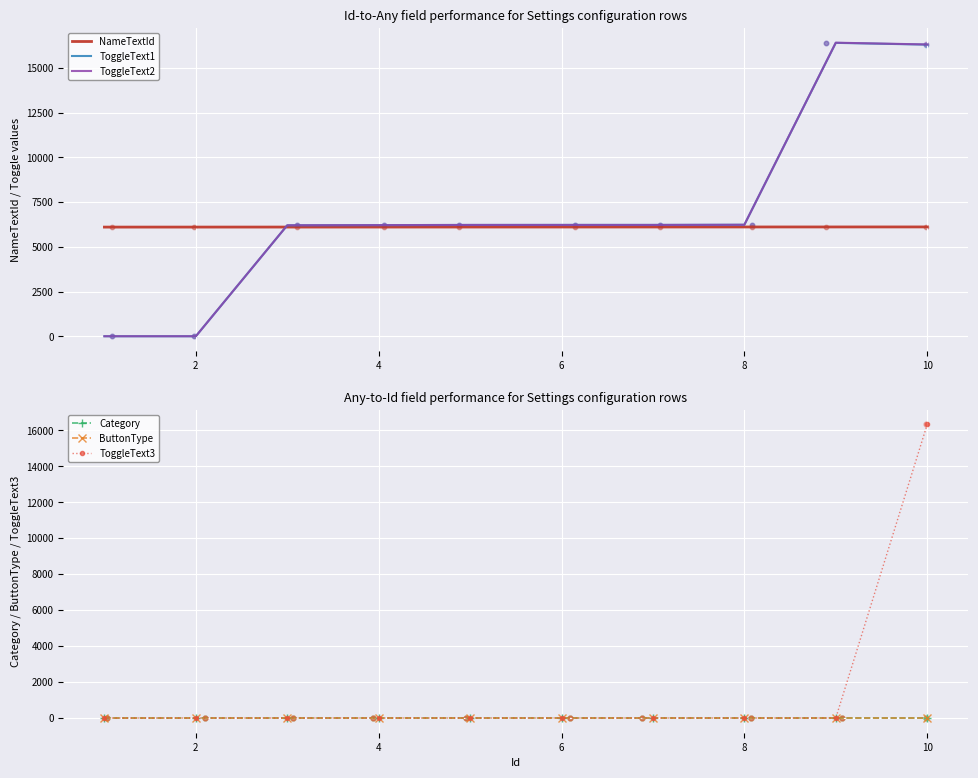

What is the lowest value of the NameTextId series?

6101